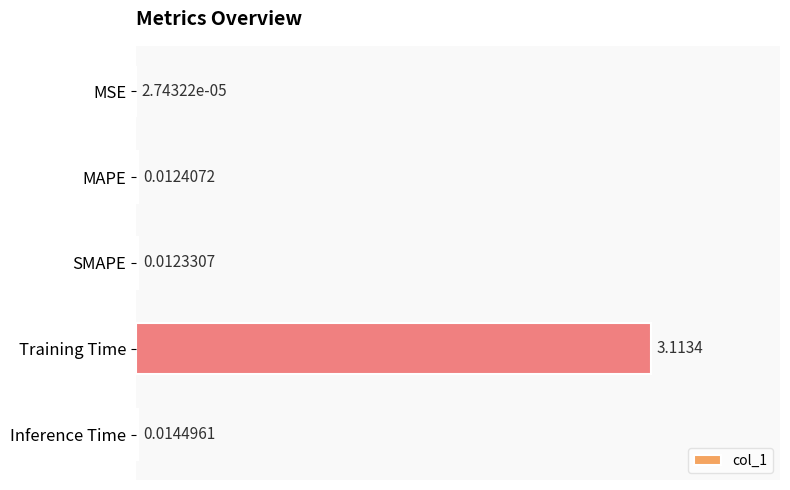

Which has a higher value, Training Time or Inference Time?

Training Time